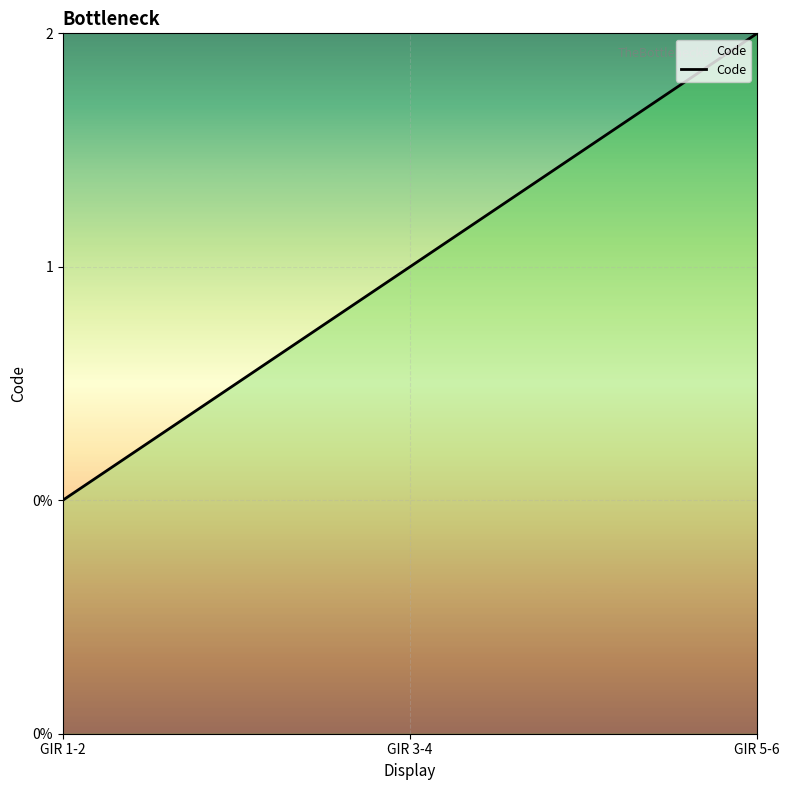

Does the chart have visible grid lines?

Yes